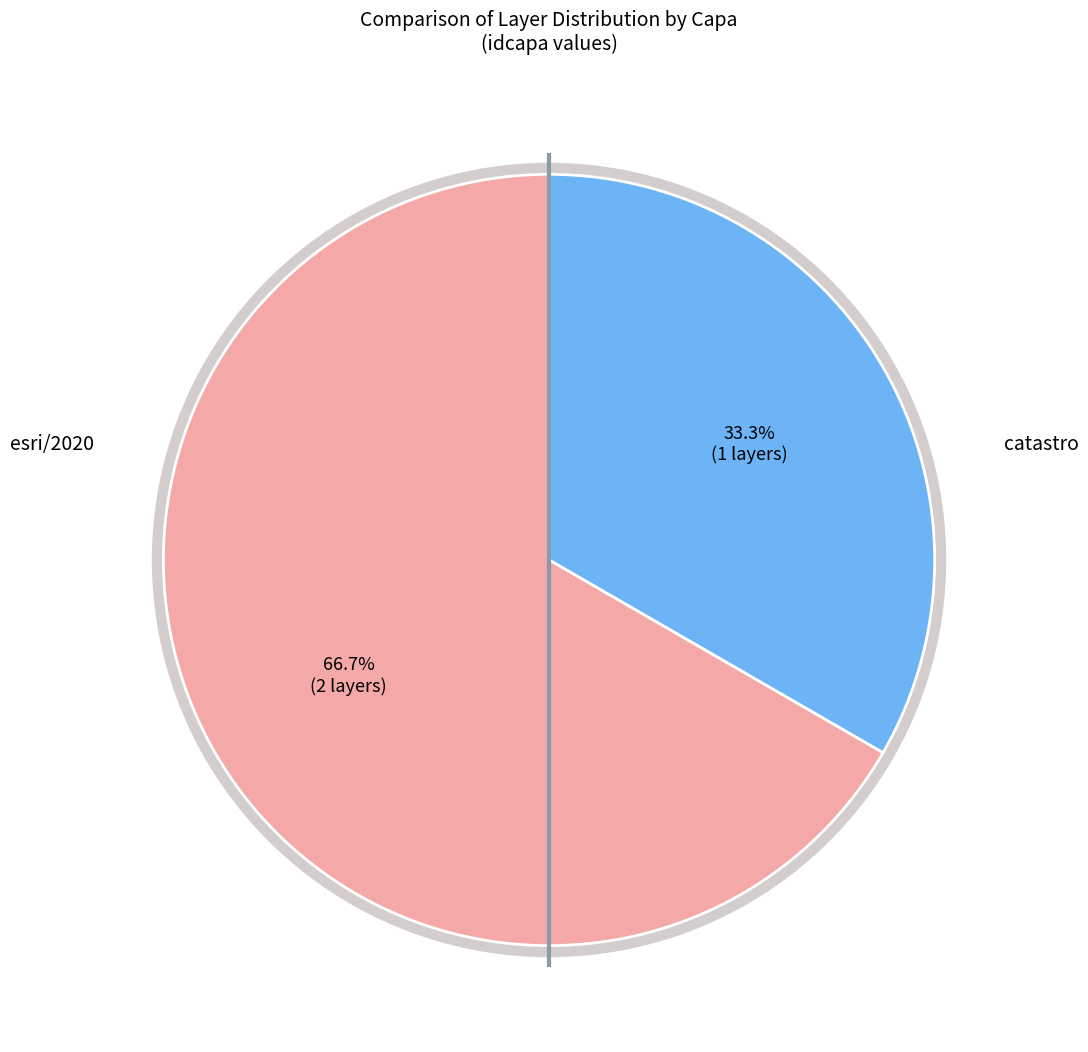

To the nearest percent, what percentage of the pie is catastro?

33%